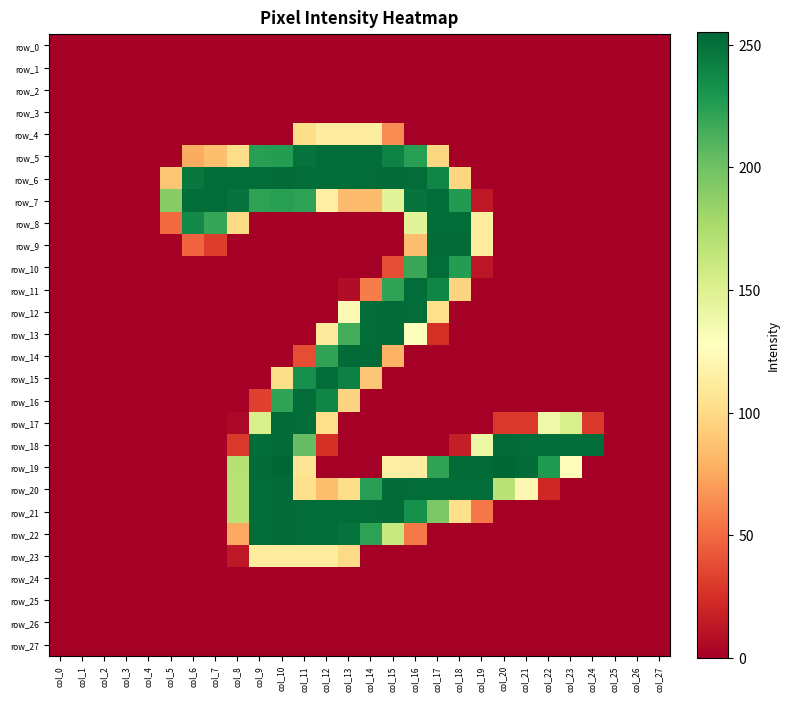

Which label corresponds to the largest value in the chart?

col_10